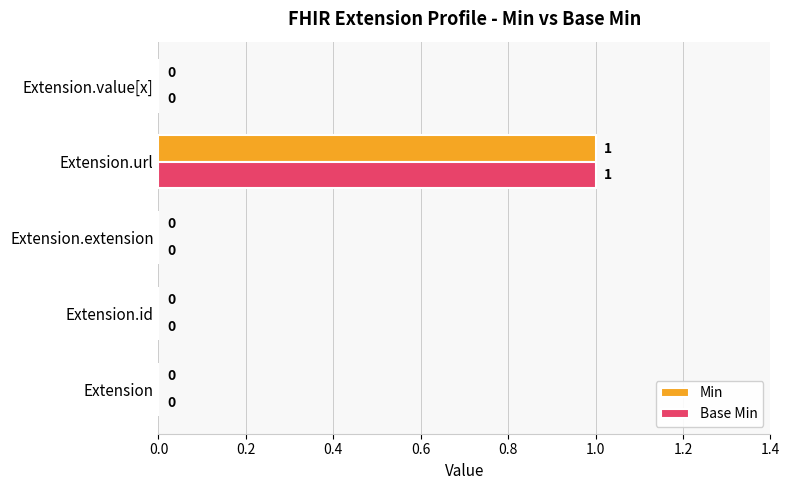

The Base Min series shows 0 at Extension.value[x]. True or false?

True